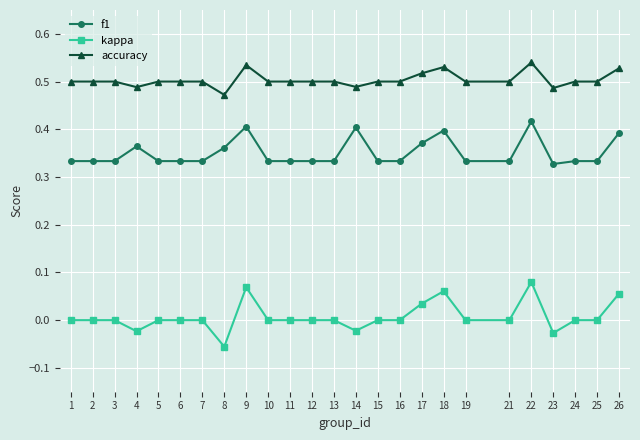

True or false: f1 has a value of 0.4 at 14.

True